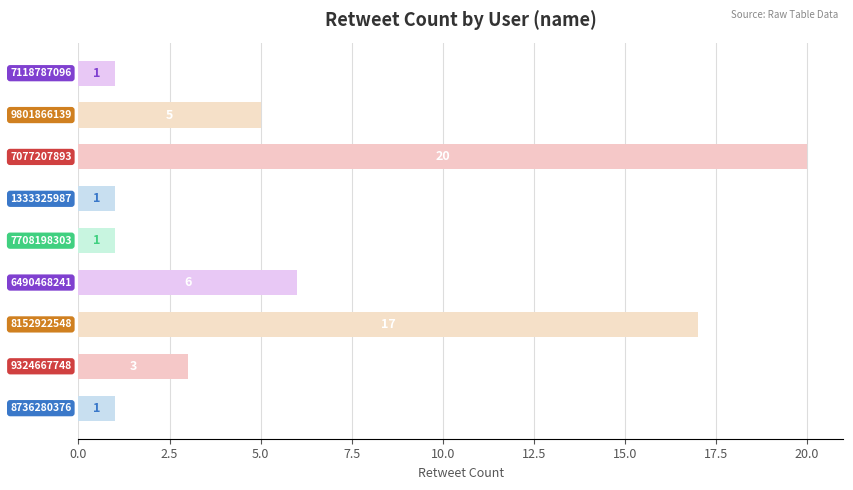

How many series are shown in this chart?

1